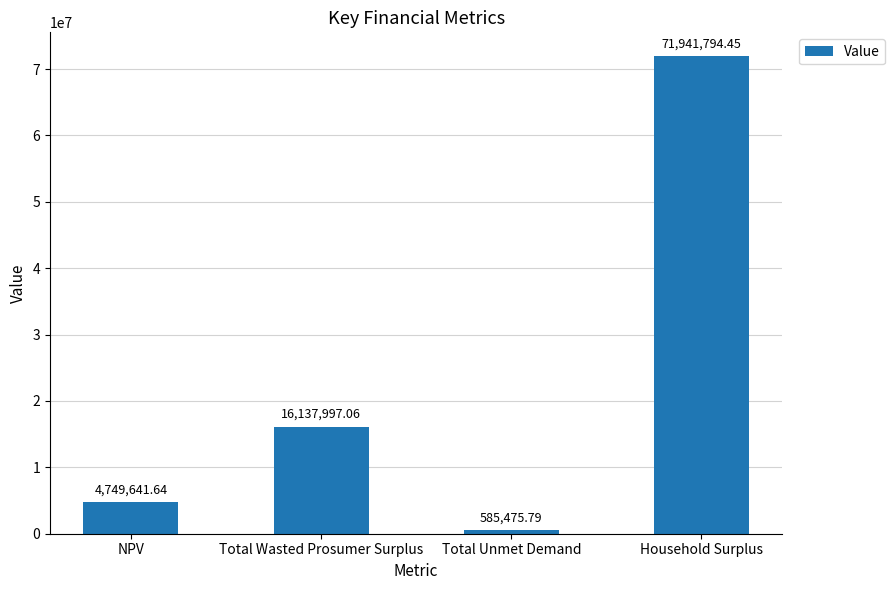

Does the chart contain stacked bars?

No